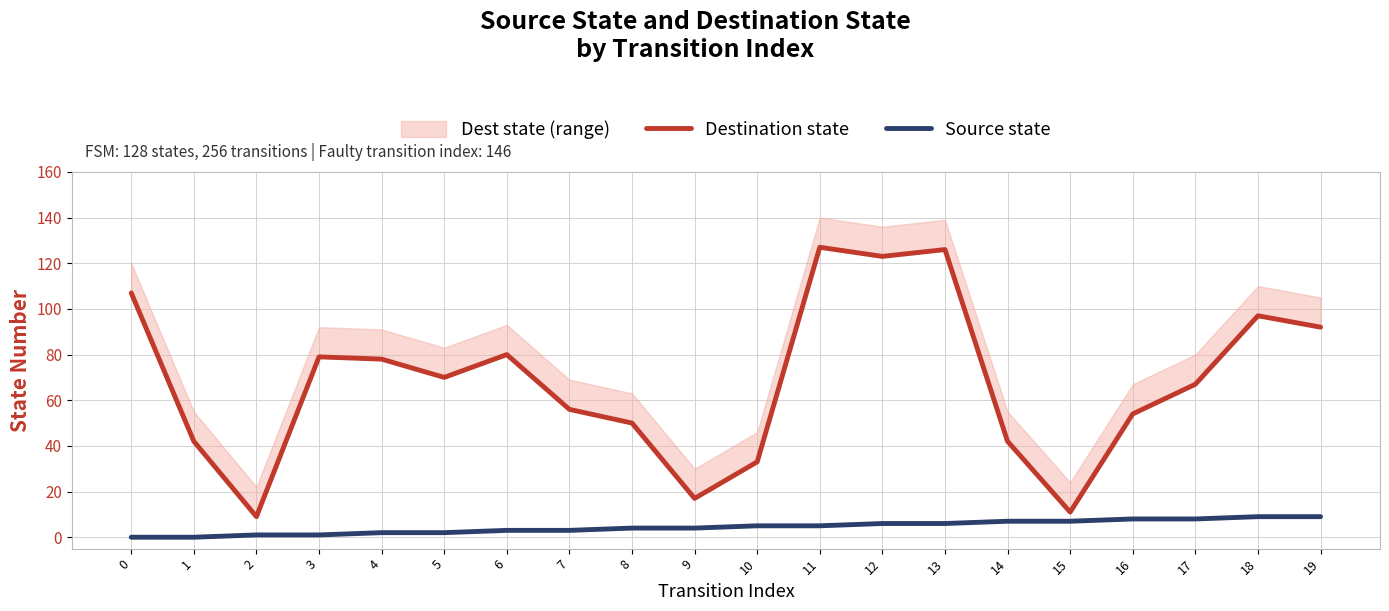

What is the value of the Destination state point at the 13th from the left?

123